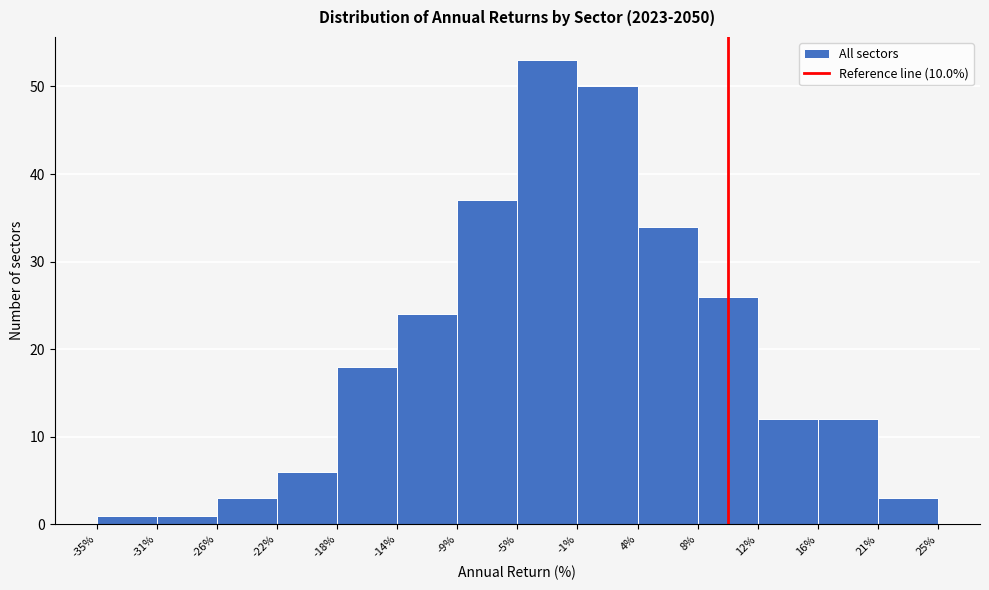

Which range on the x-axis has the tallest bar?

-5% to -1%